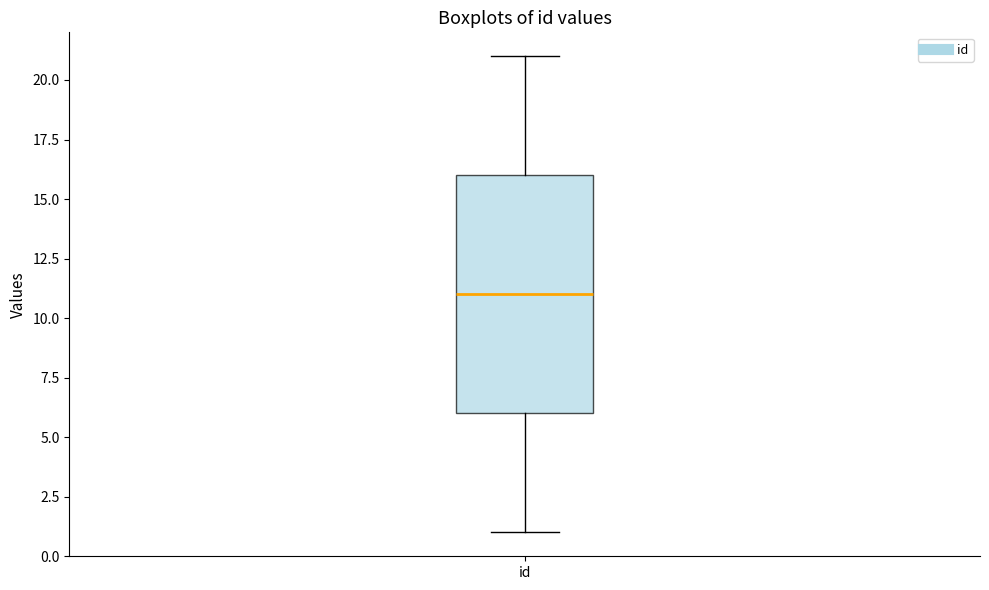

Transcribe this box plot: give where the median line is, the range the box spans, and where the two whiskers end, as read against the y-axis. The values are not printed on the chart, so give them approximately, as read against the axis.

median 11, box 6 to 16, whiskers 1 to 21